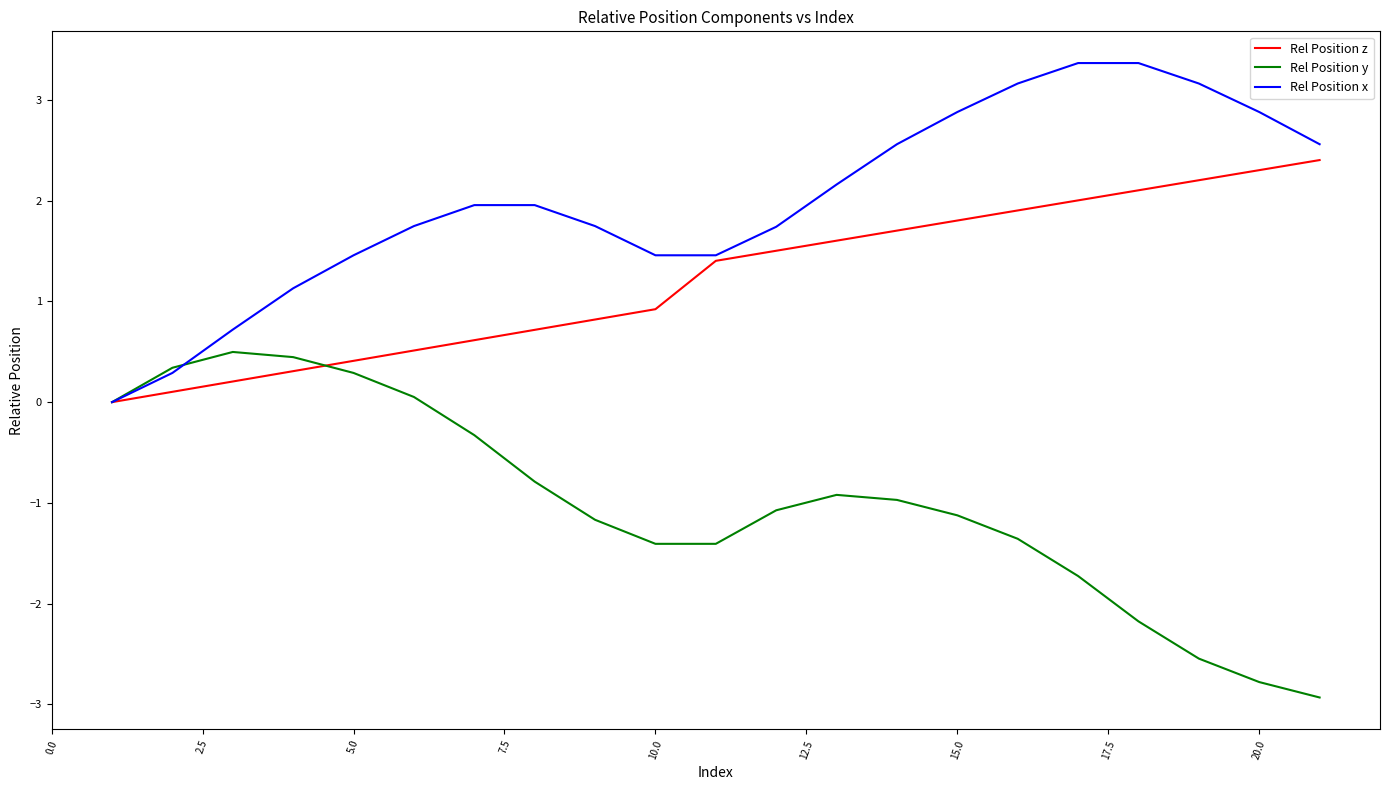

Which series has the largest total across all categories?

Rel Position x